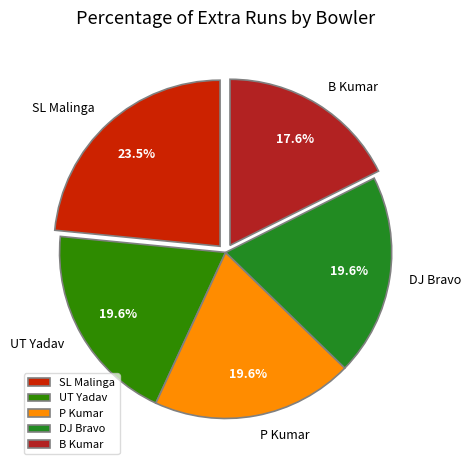

To the nearest percent, what is the combined percentage of P Kumar and UT Yadav?

39%